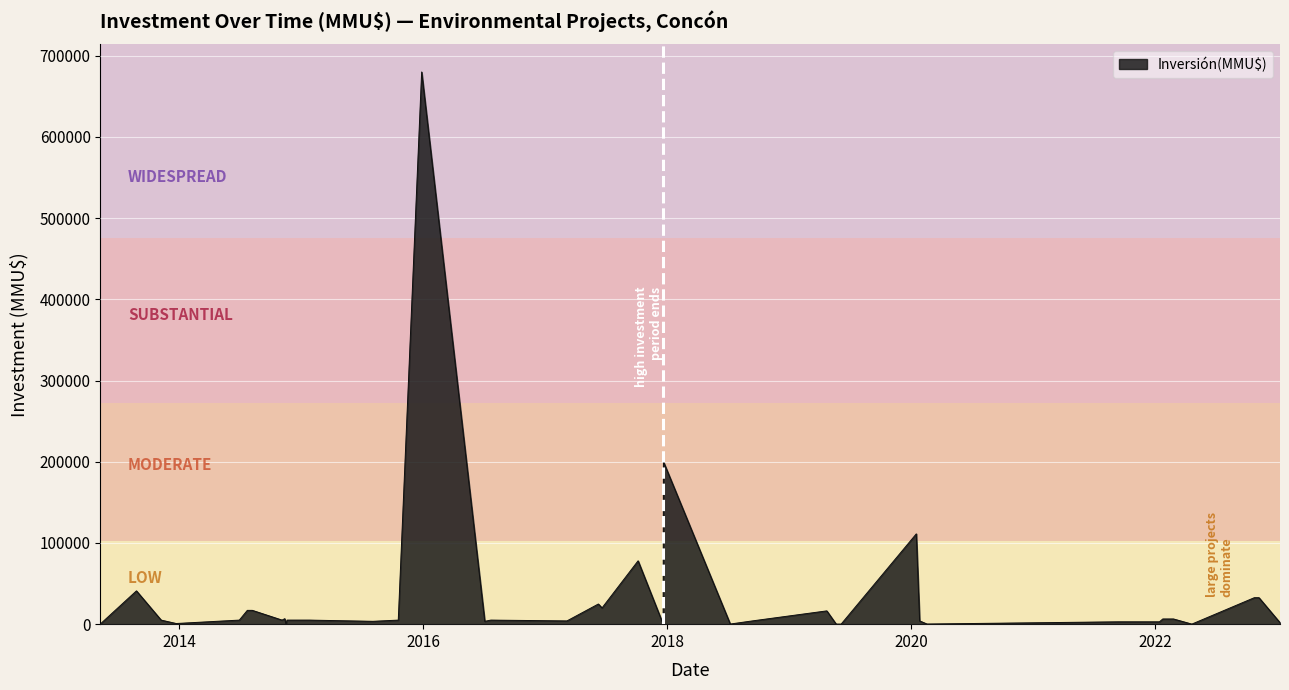

What is the difference between the maximum and minimum values?

680000